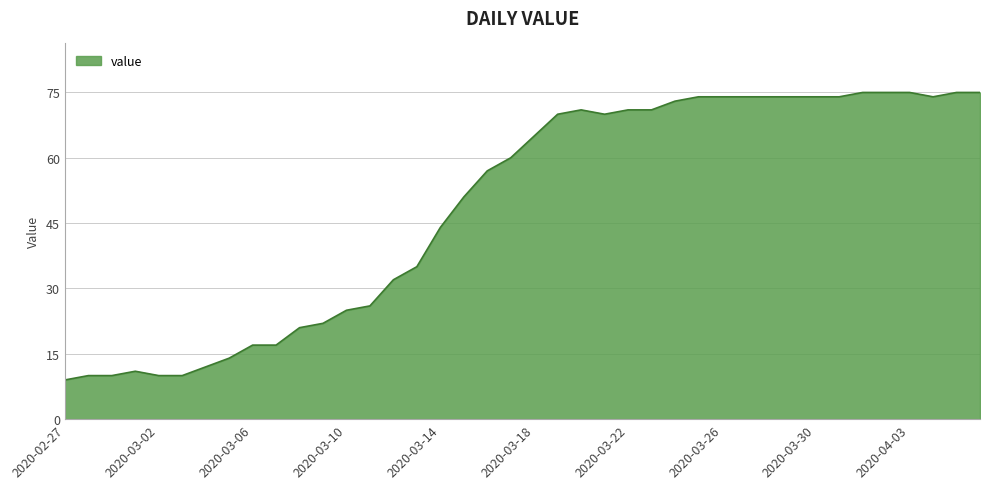

What is the maximum value shown in the chart?

75